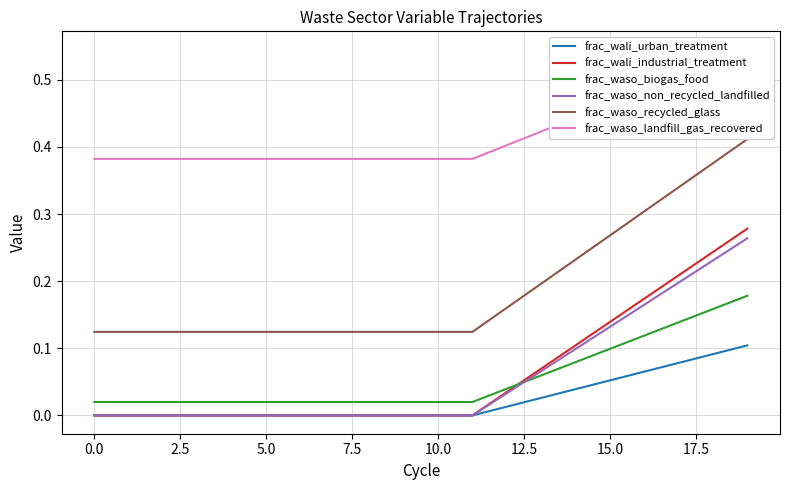

What is the maximum value for frac_waso_recycled_glass?

0.4